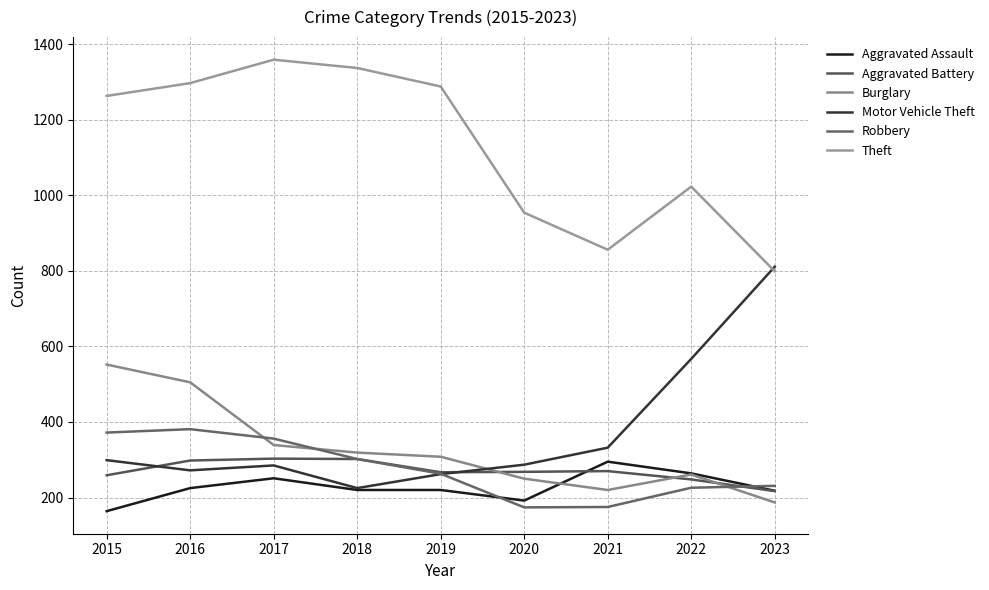

Which category has the lowest value in the Robbery series?

2020